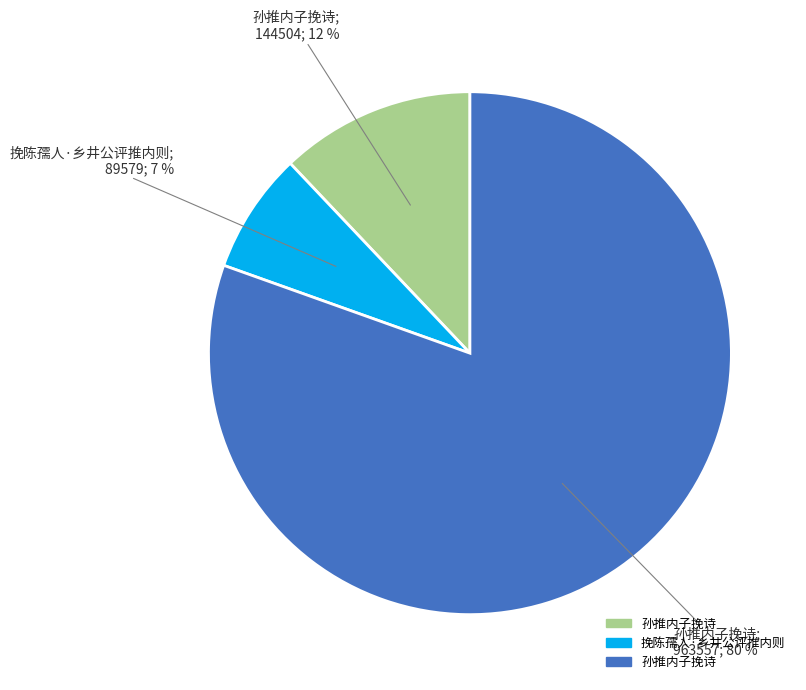

How many slices are in this pie chart?

3